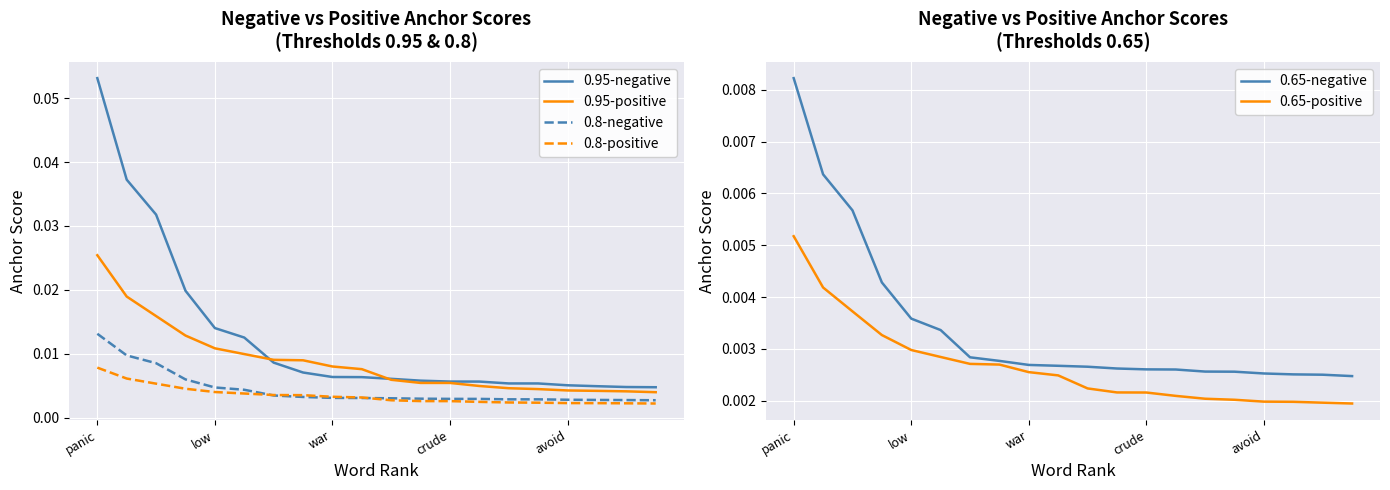

True or false: 0.95-negative and 0.65-negative intersect in this chart.

False